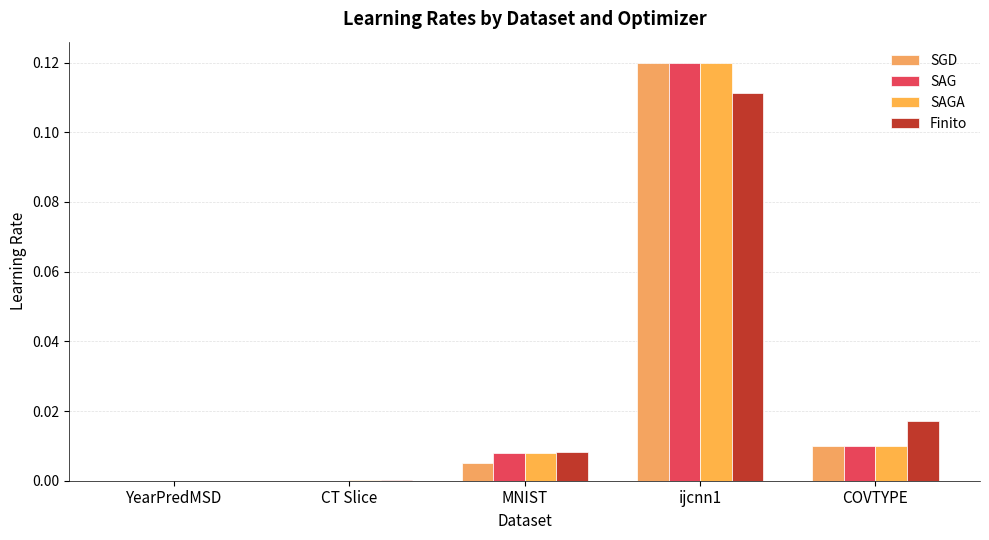

Which label corresponds to the largest value in the chart?

ijcnn1